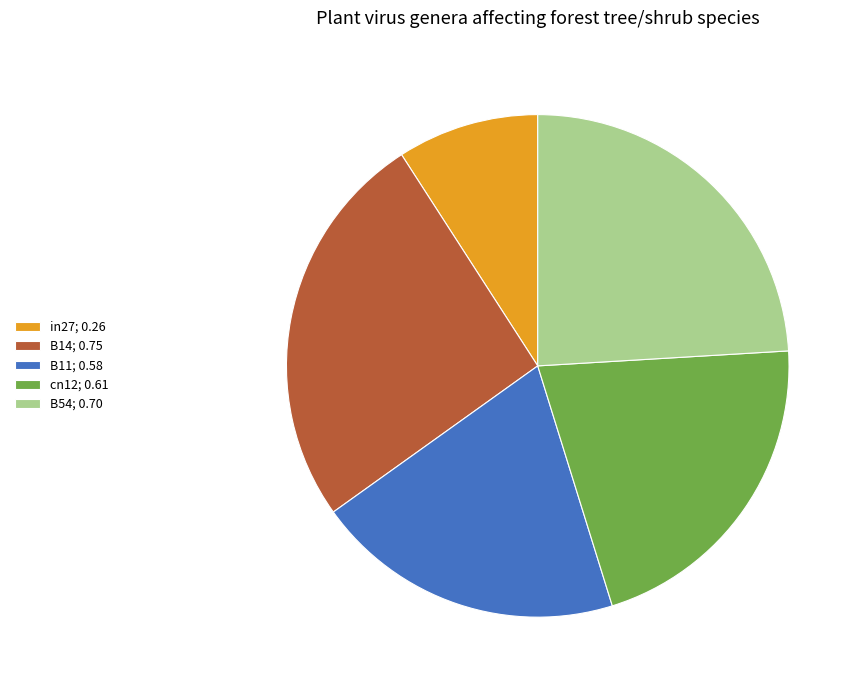

How many segments does this pie chart have?

5